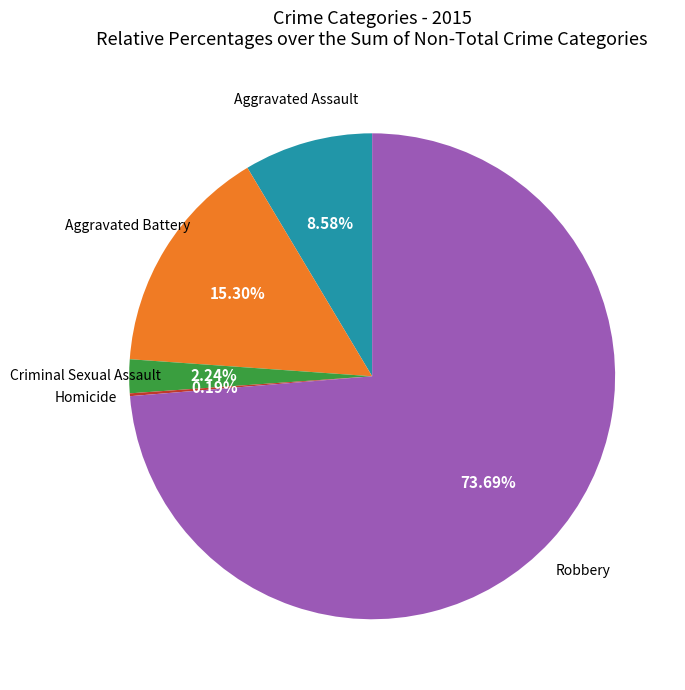

Does any single category account for the majority?

Yes